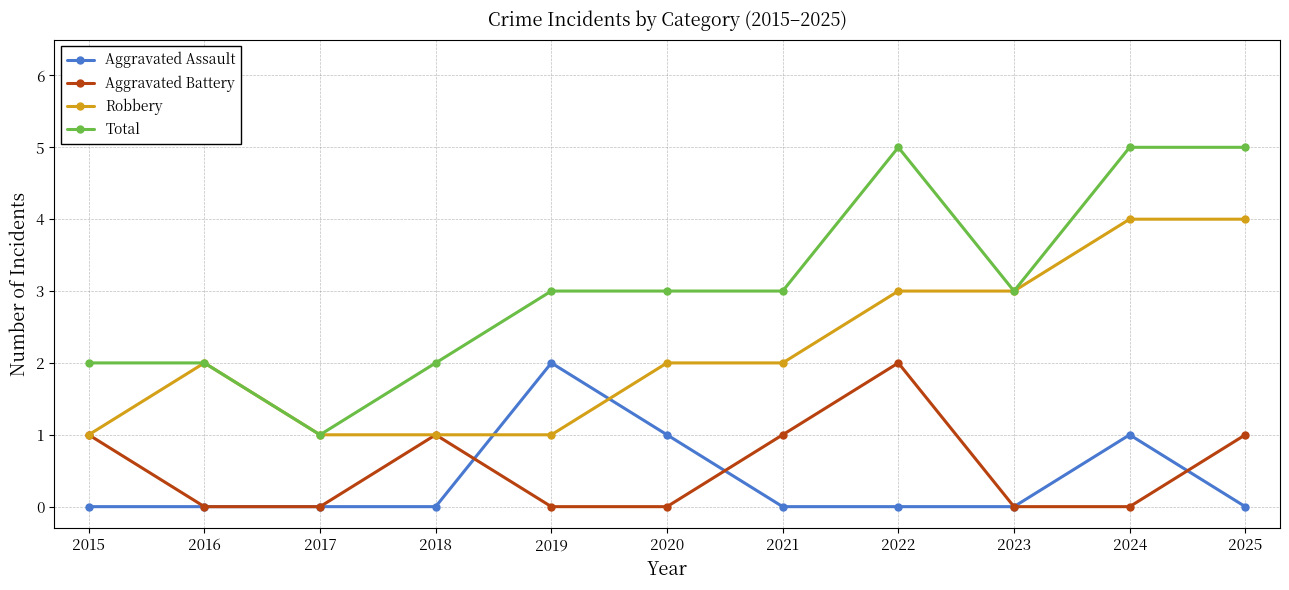

Is it true that Total equals 2 at 2017?

False